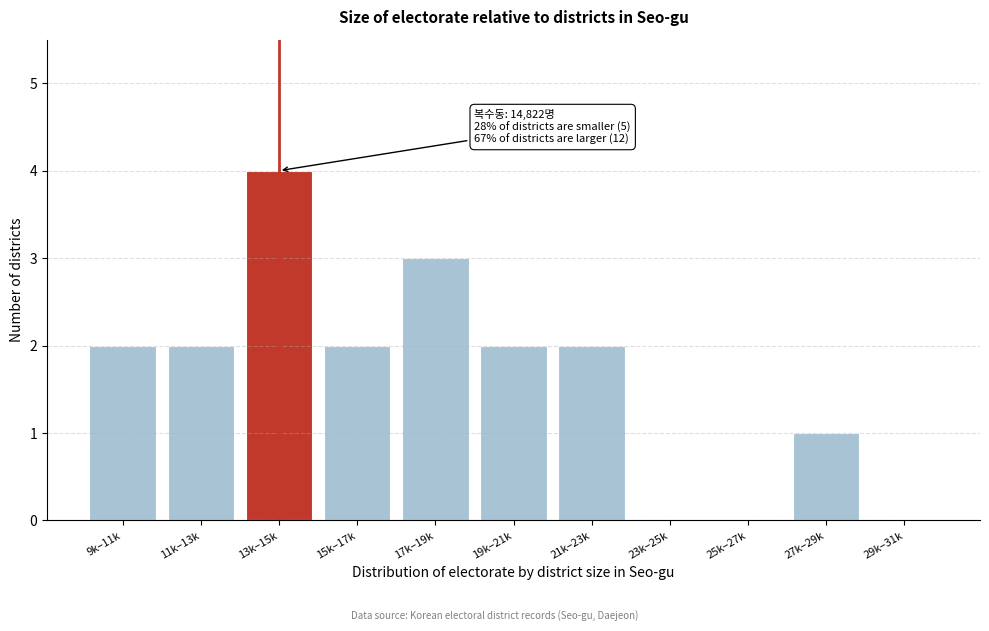

Reading left to right, list all the values displayed in this chart.

9k–11k=2	11k–13k=2	13k–15k=4	15k–17k=2	17k–19k=3	19k–21k=2	21k–23k=2	23k–25k=0	25k–27k=0	27k–29k=1	29k–31k=0